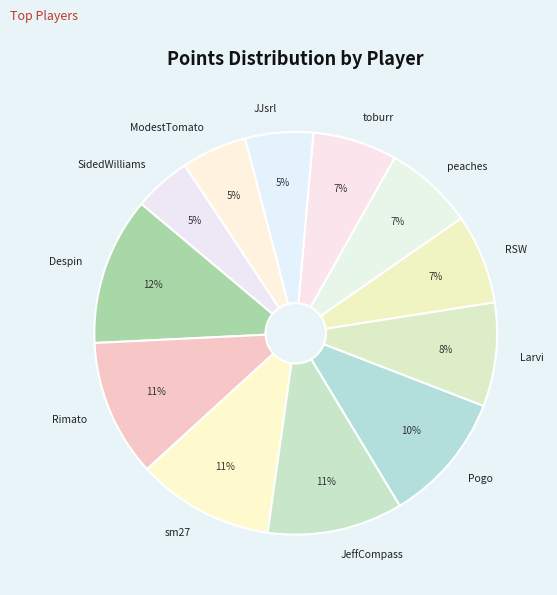

Combined, do JeffCompass and toburr account for over 50%?

No